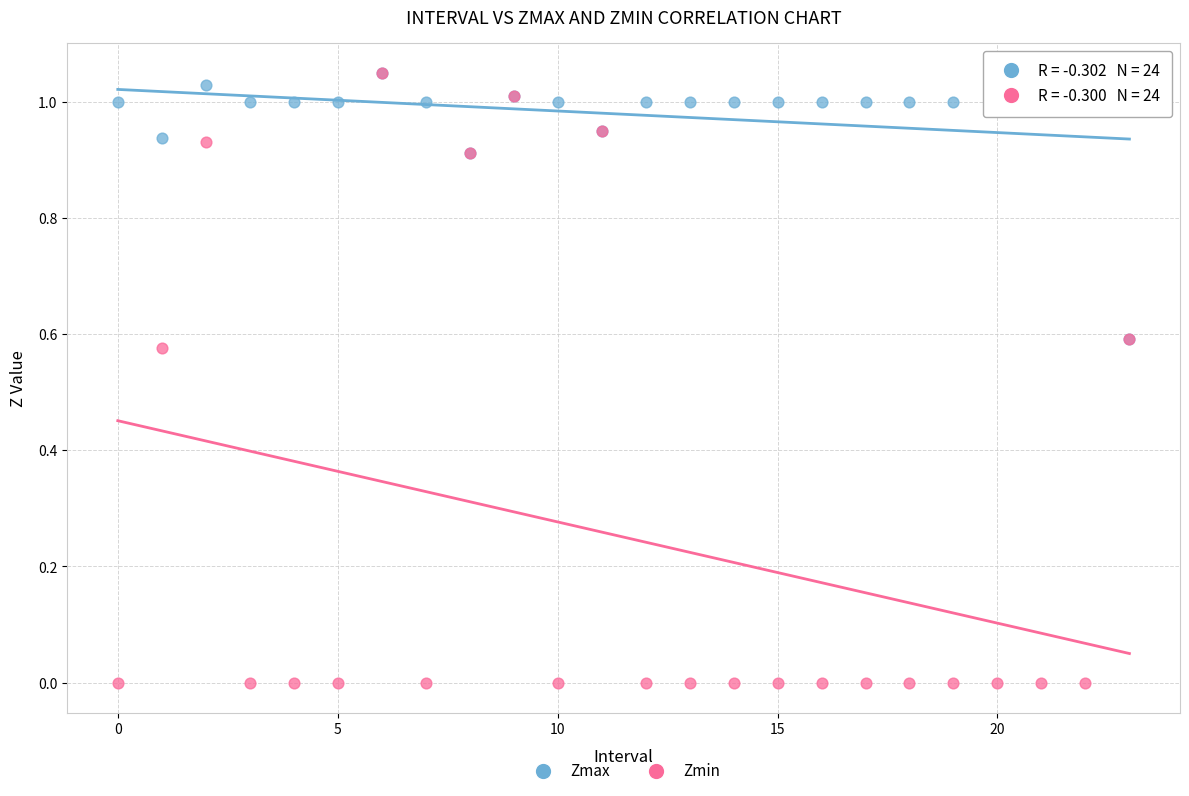

What are all the series names shown in the legend?

Zmax, Zmin